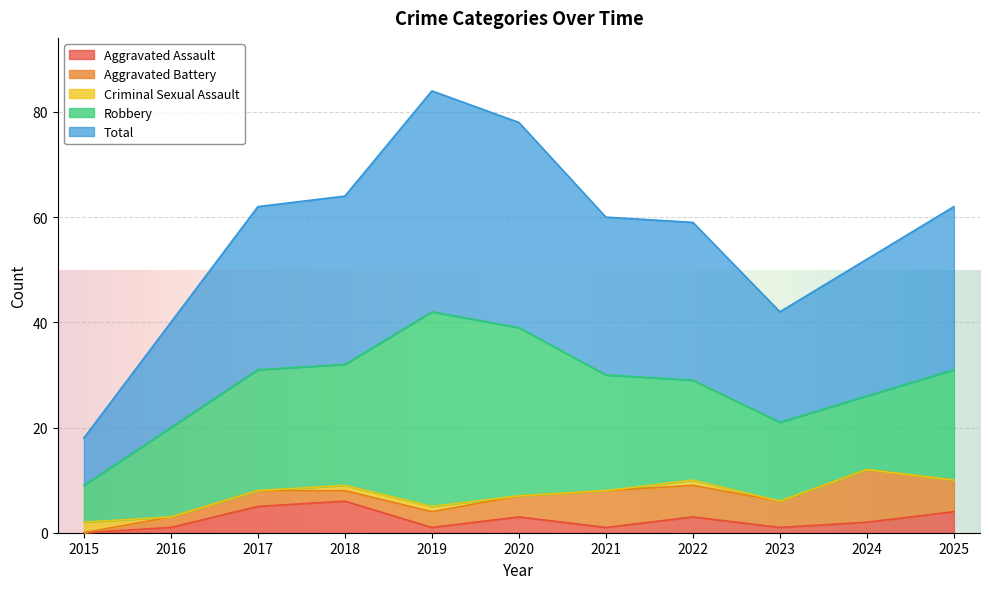

Rank the series at 2017 from lowest to highest value.

Criminal Sexual Assault, Aggravated Battery, Aggravated Assault, Robbery, Total